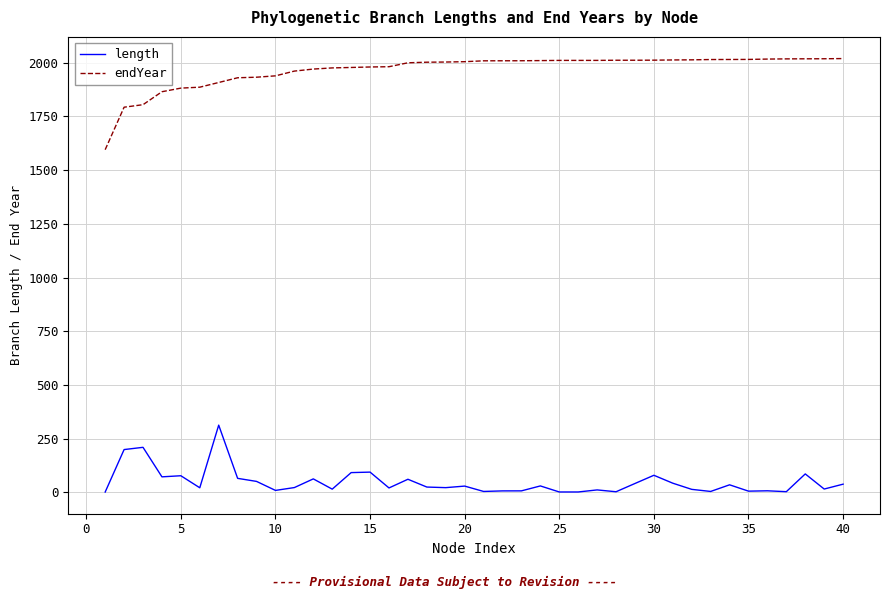

Which series has the widest spread of values?

endYear